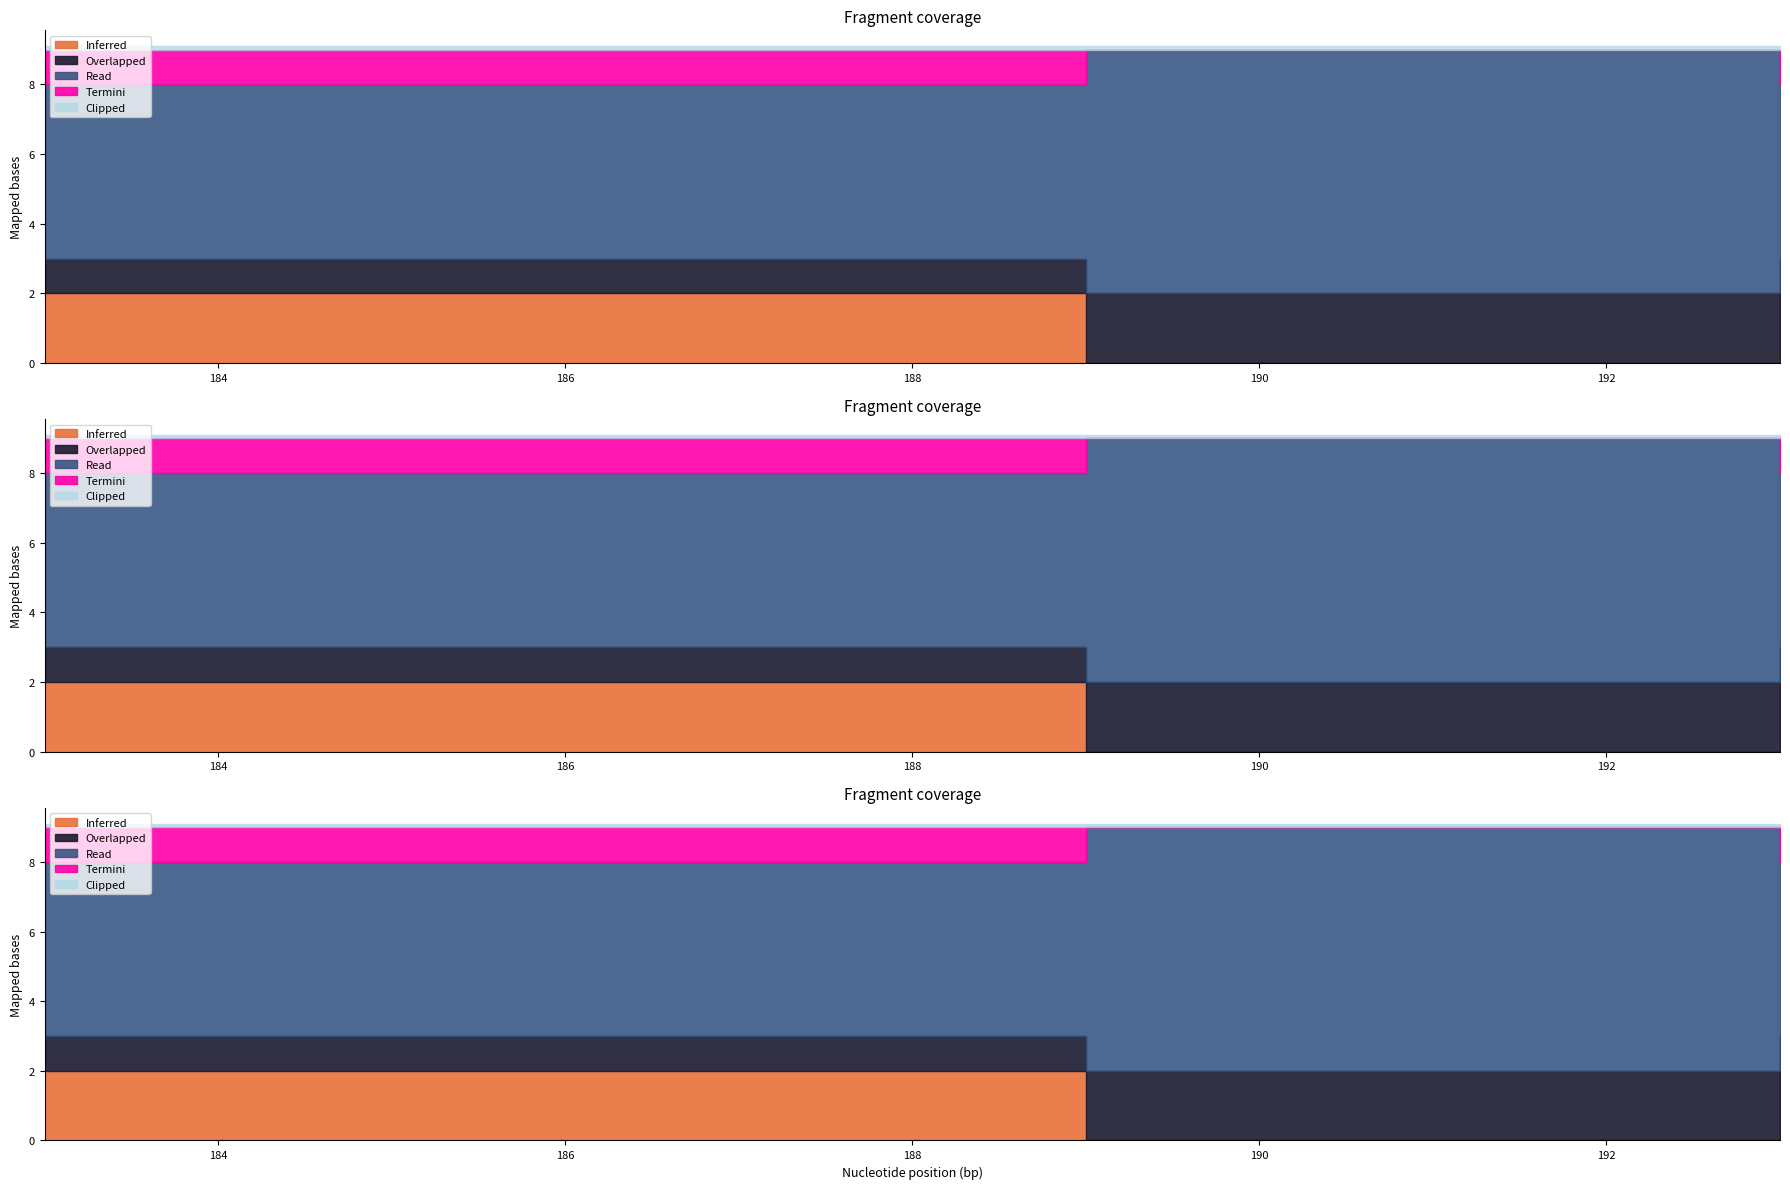

True or false: dates and tkControl intersect in this chart.

False